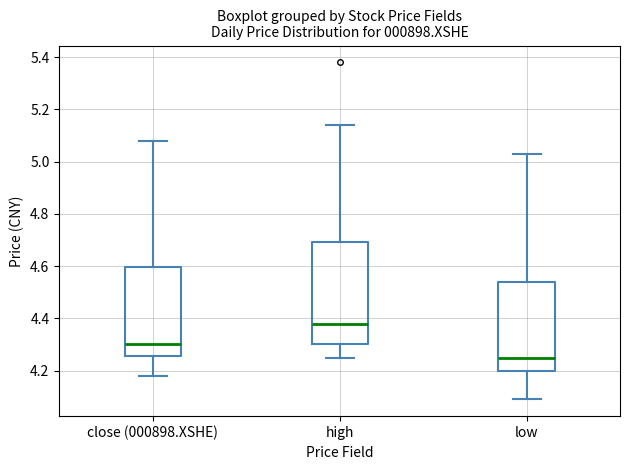

Which box is the tallest, from its lower edge to its upper edge?

high